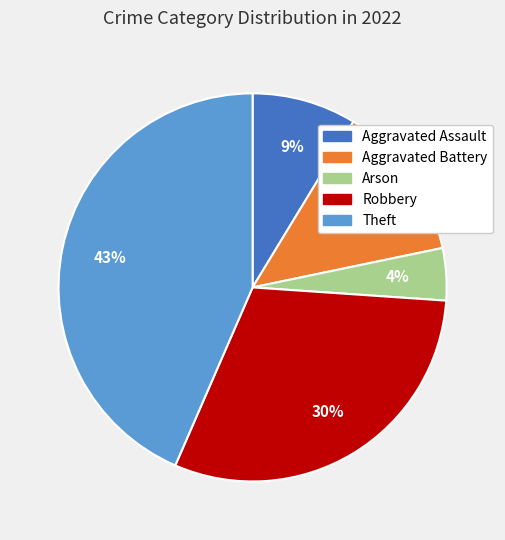

Which category has the biggest portion of the pie?

Theft